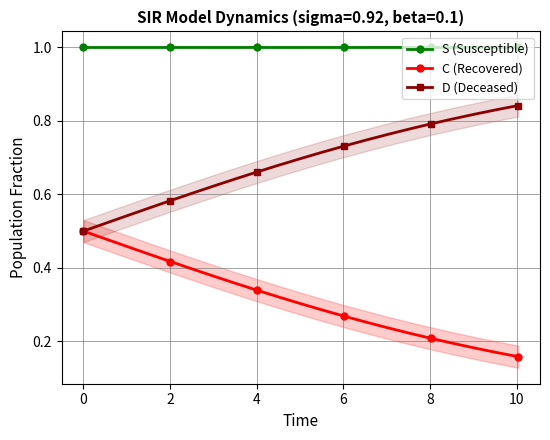

True or false: S (Susceptible) and C (Recovered) intersect in this chart.

False